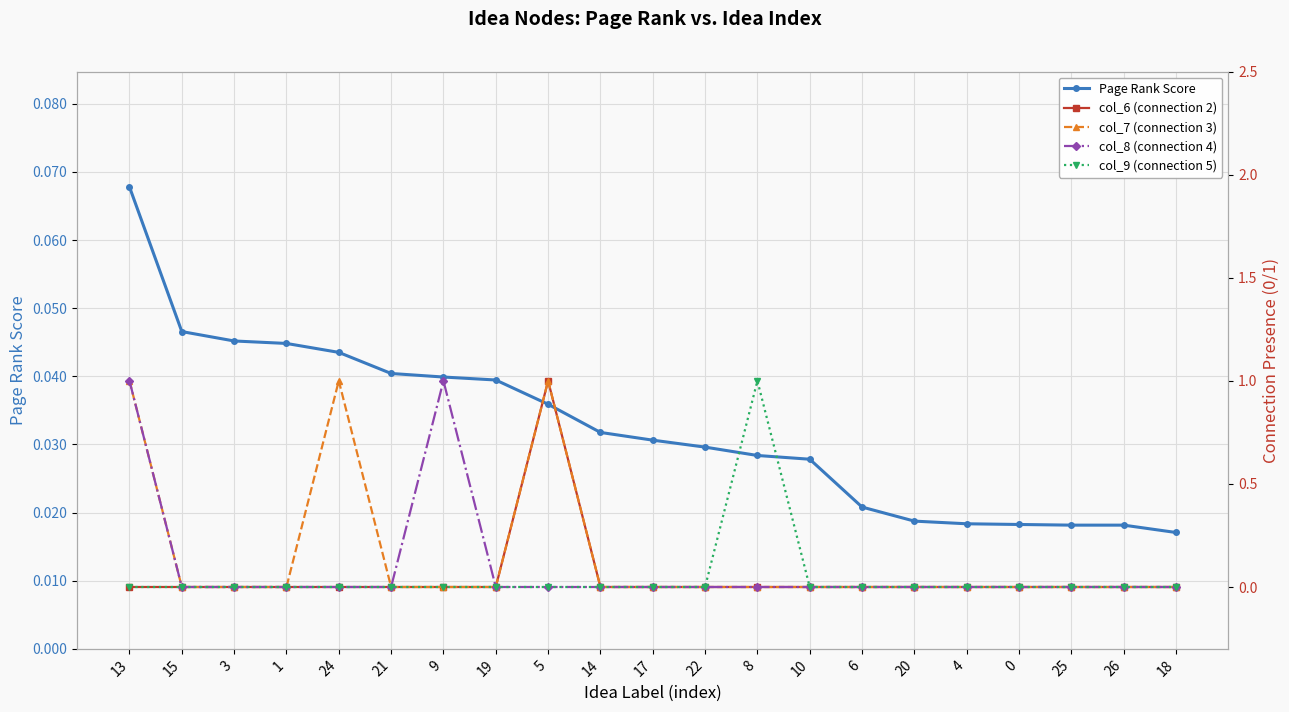

True or false: col_7 (connection 3) has a value of 0.5 at 21.

False